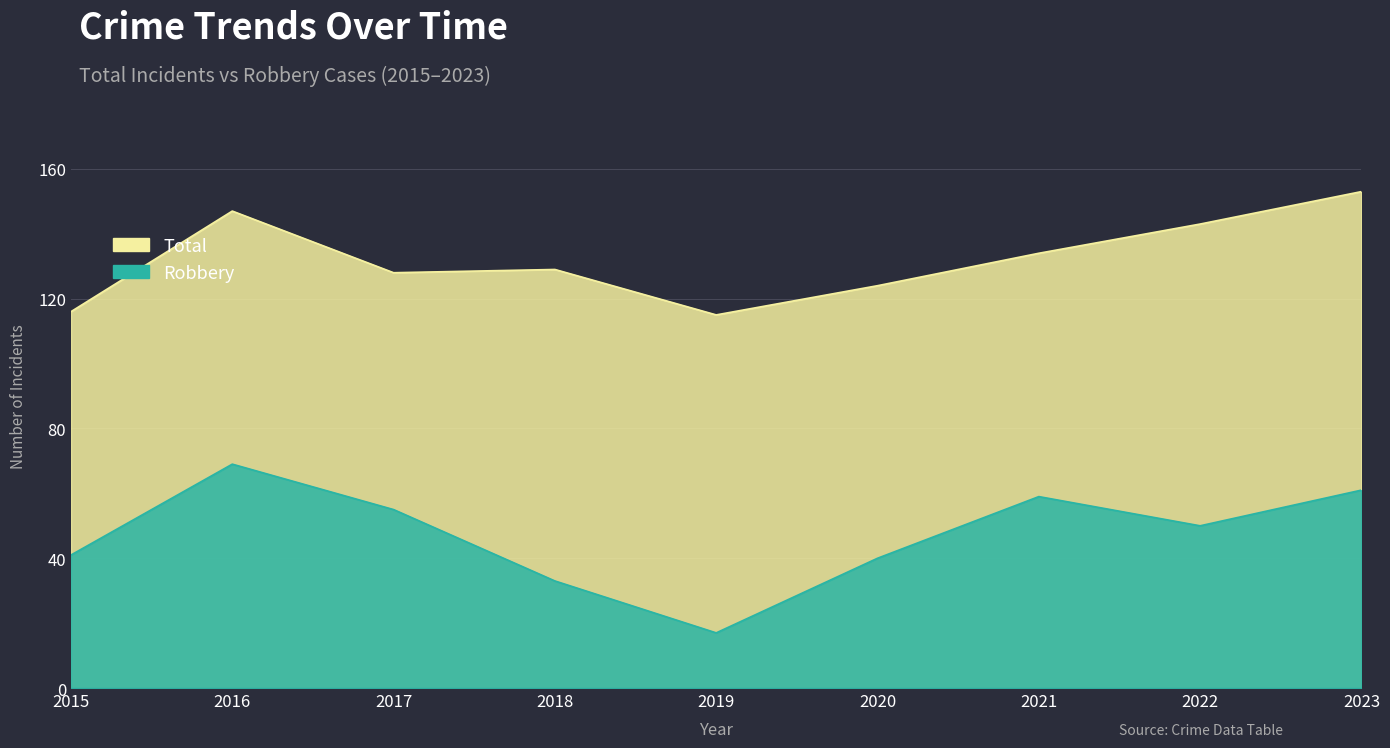

What are all the series names shown in the legend?

Total, Robbery